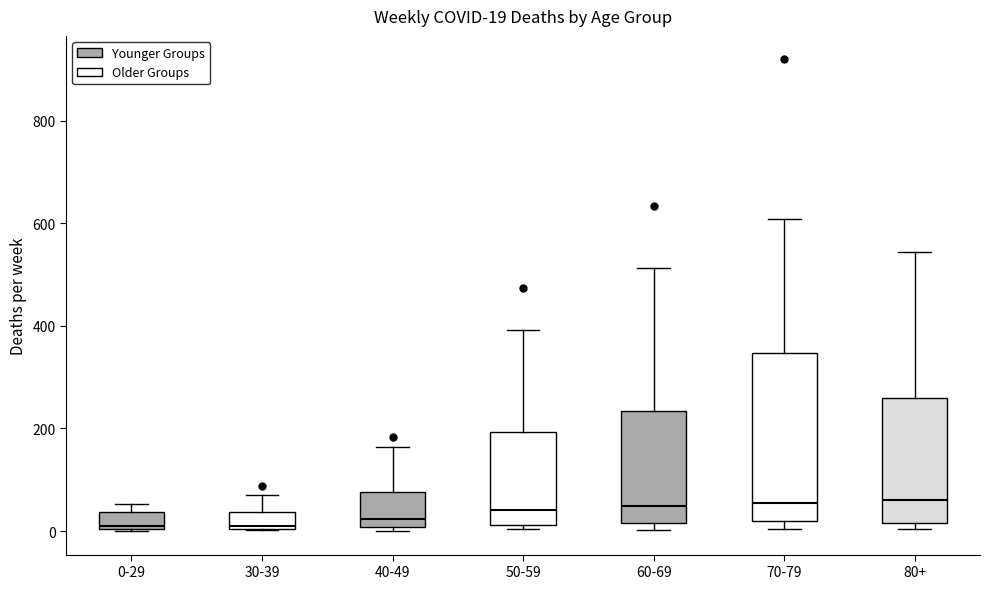

Comparing the boxes themselves (not the whiskers), which one is the tallest?

70-79